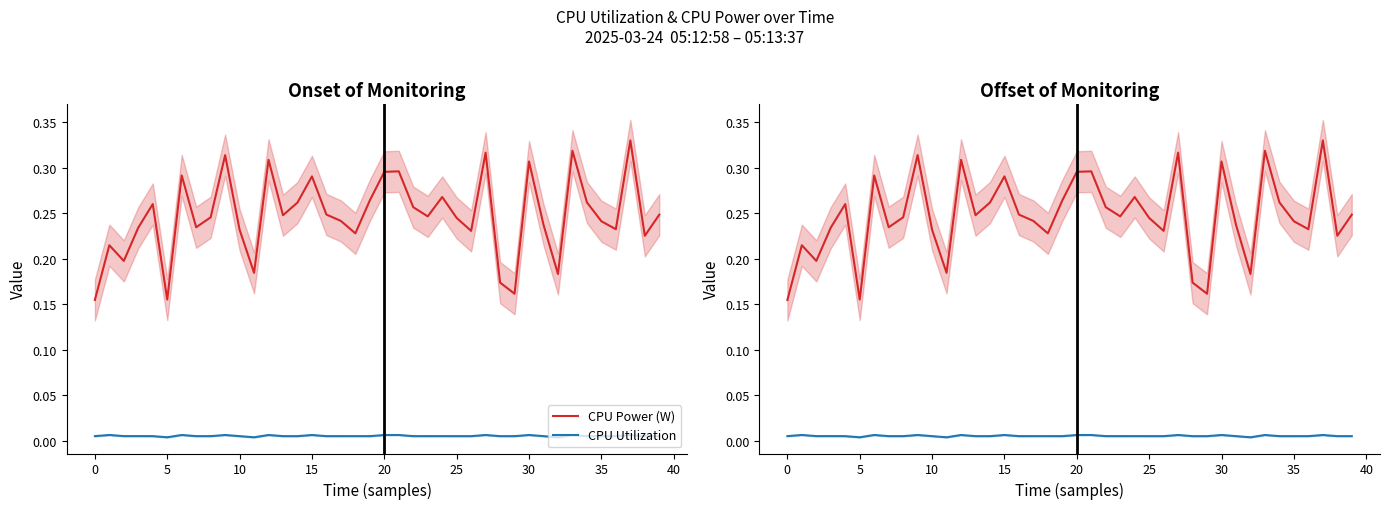

Reading left to right, what are all the values shown in this chart?

CPU Power (W): 0.2	0.2	0.2	0.2	0.3	0.2	0.3	0.2	0.2	0.3	0.2	0.2	0.3	0.2	0.3	0.3	0.2	0.2	0.2	0.3	0.3	0.3	0.3	0.2	0.3	0.2	0.2	0.3	0.2	0.2	0.3	0.2	0.2	0.3	0.3	0.2	0.2	0.3	0.2	0.2
CPU Utilization: 0.0	0.0	0.0	0.0	0.0	0.0	0.0	0.0	0.0	0.0	0.0	0.0	0.0	0.0	0.0	0.0	0.0	0.0	0.0	0.0	0.0	0.0	0.0	0.0	0.0	0.0	0.0	0.0	0.0	0.0	0.0	0.0	0.0	0.0	0.0	0.0	0.0	0.0	0.0	0.0